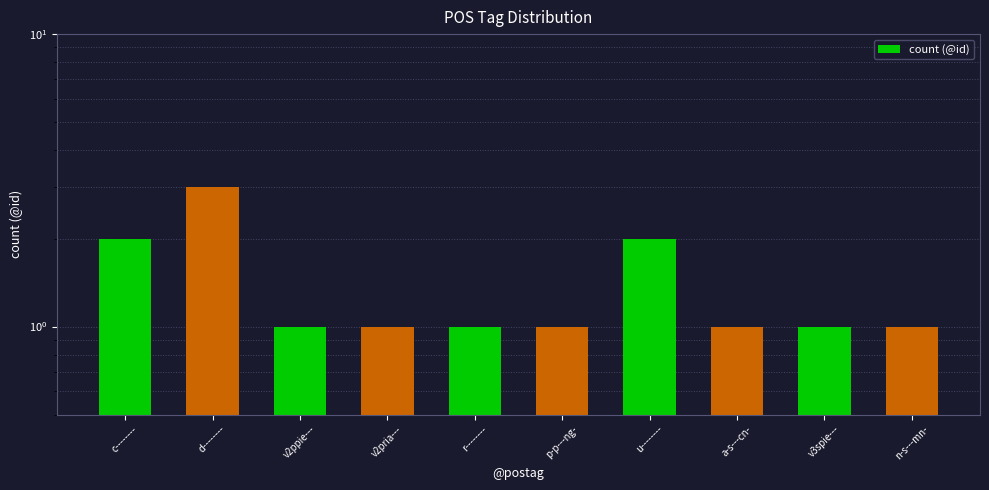

The chart shows a value of 1 at n-s---mn-. True or false?

True